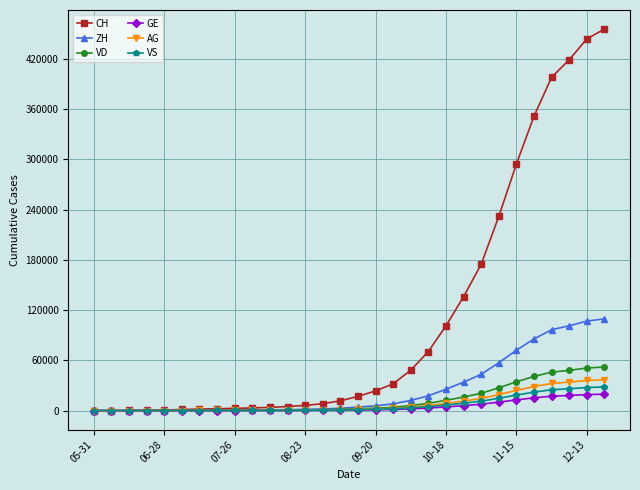

Which series has the largest range (max minus min)?

CH